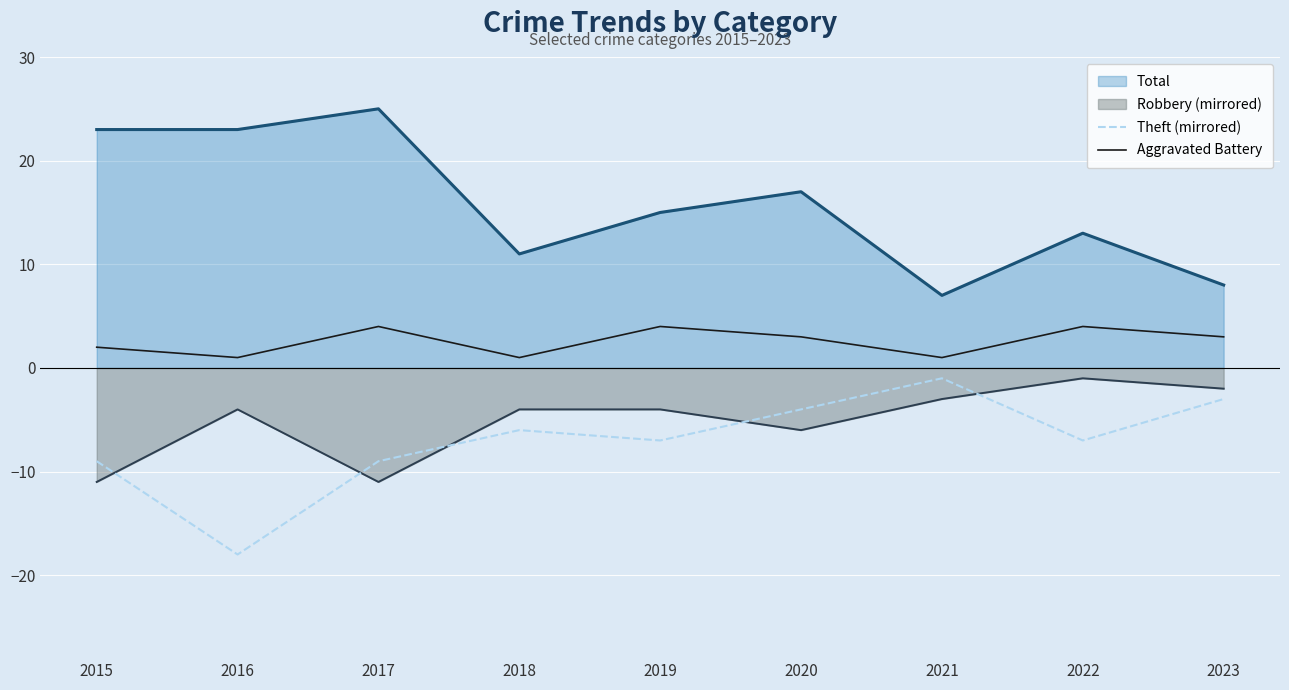

Rank the series at 2022 from highest to lowest value.

Total, Aggravated Battery, Robbery (mirrored), Theft (mirrored)